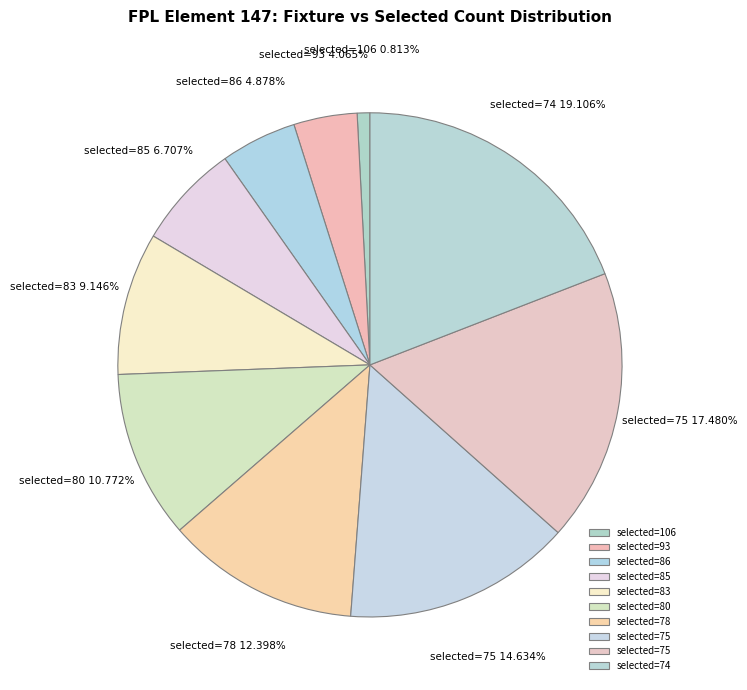

Rank the categories by value from highest to lowest.

74, 75, 75, 78, 80, 83, 85, 86, 93, 106